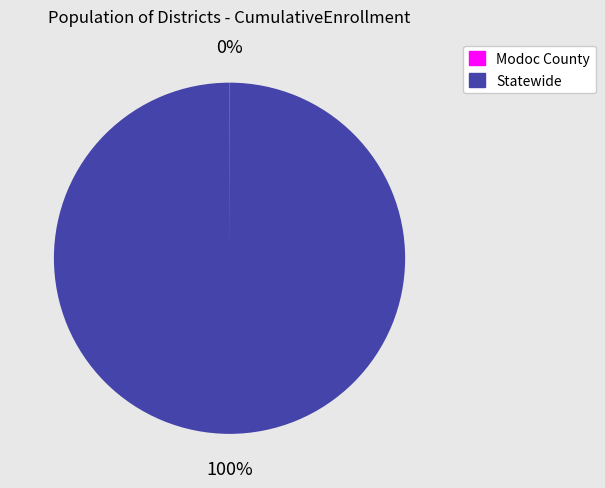

The Statewide slice represents 100% of the pie. True or false?

True